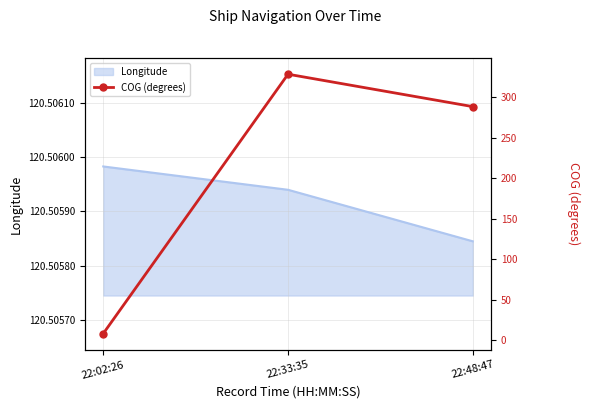

What is the value of the 1st point from the left?

8.1